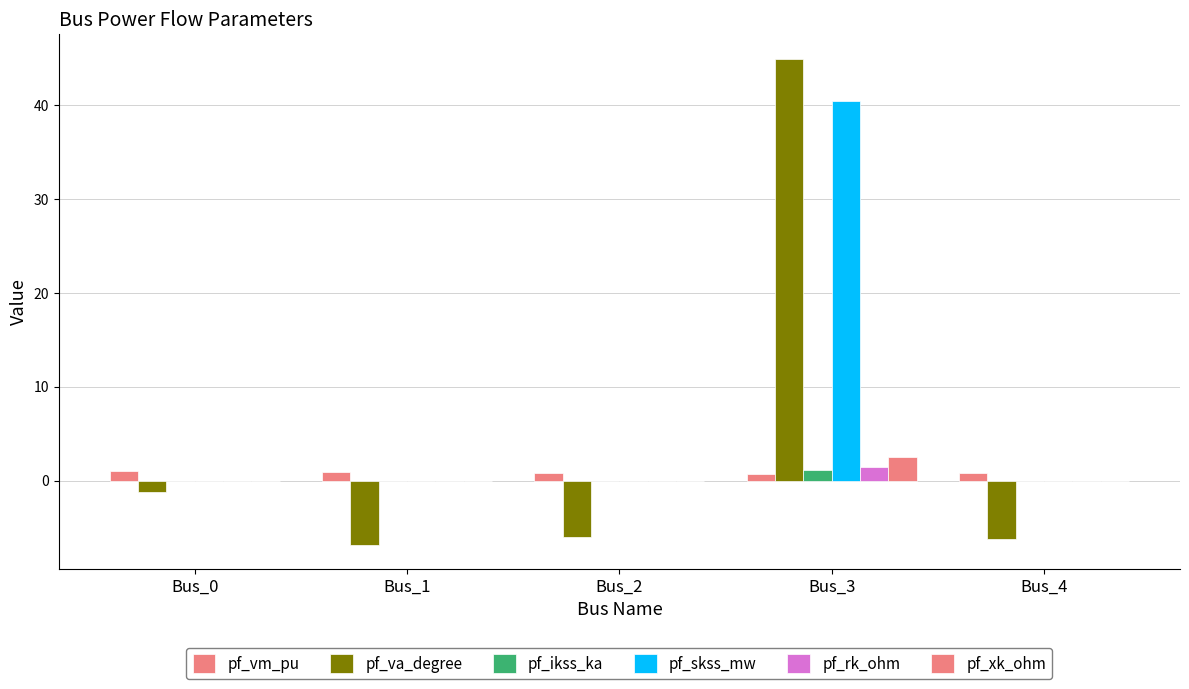

Which series has the largest range (max minus min)?

pf_va_degree